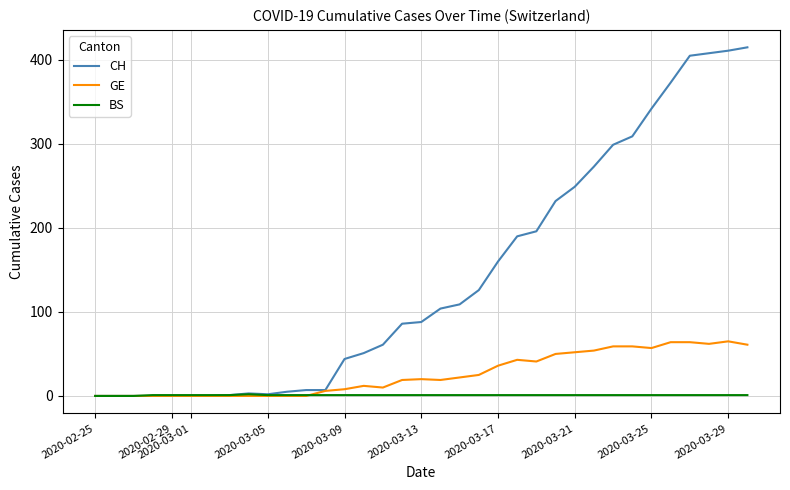

Count the number of categories in the chart.

35